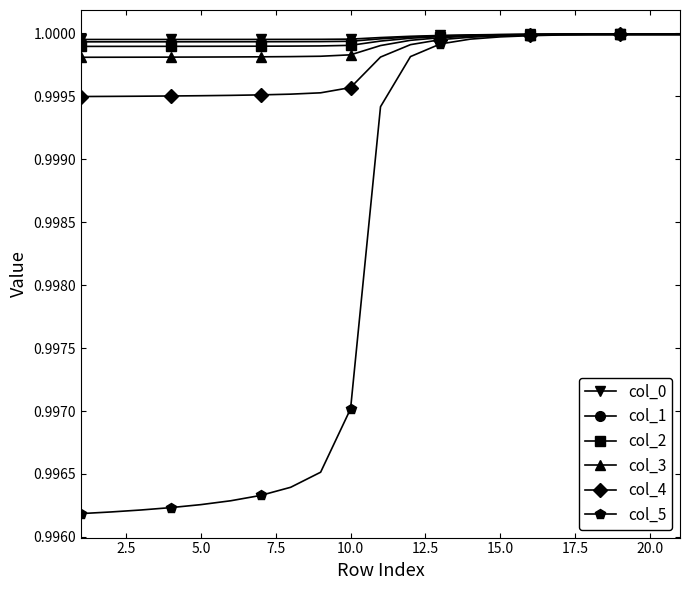

At how many categories does at least one series exceed 0?

21